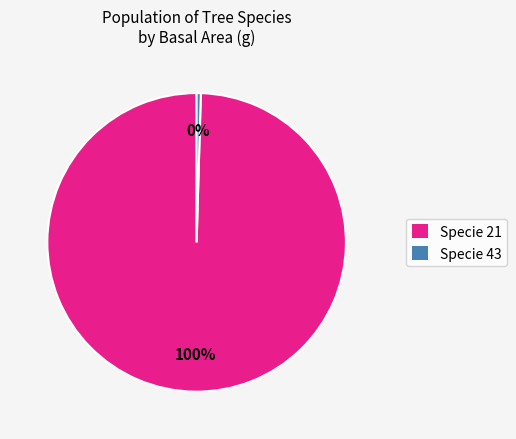

How many slices are in this pie chart?

2